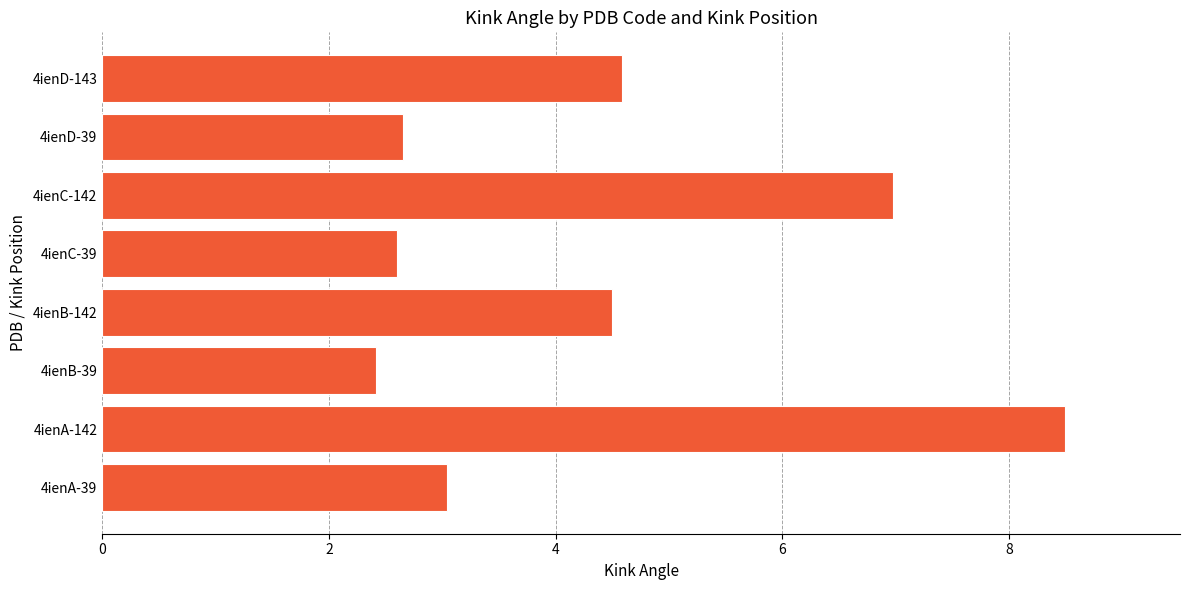

What is the difference between the maximum and second lowest values?

5.9